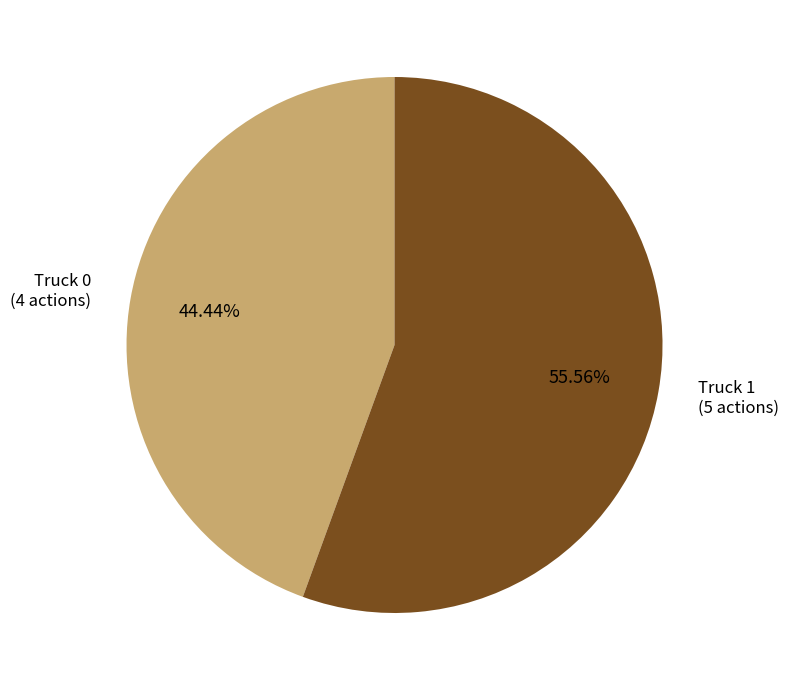

Is there a majority slice in this chart?

Yes